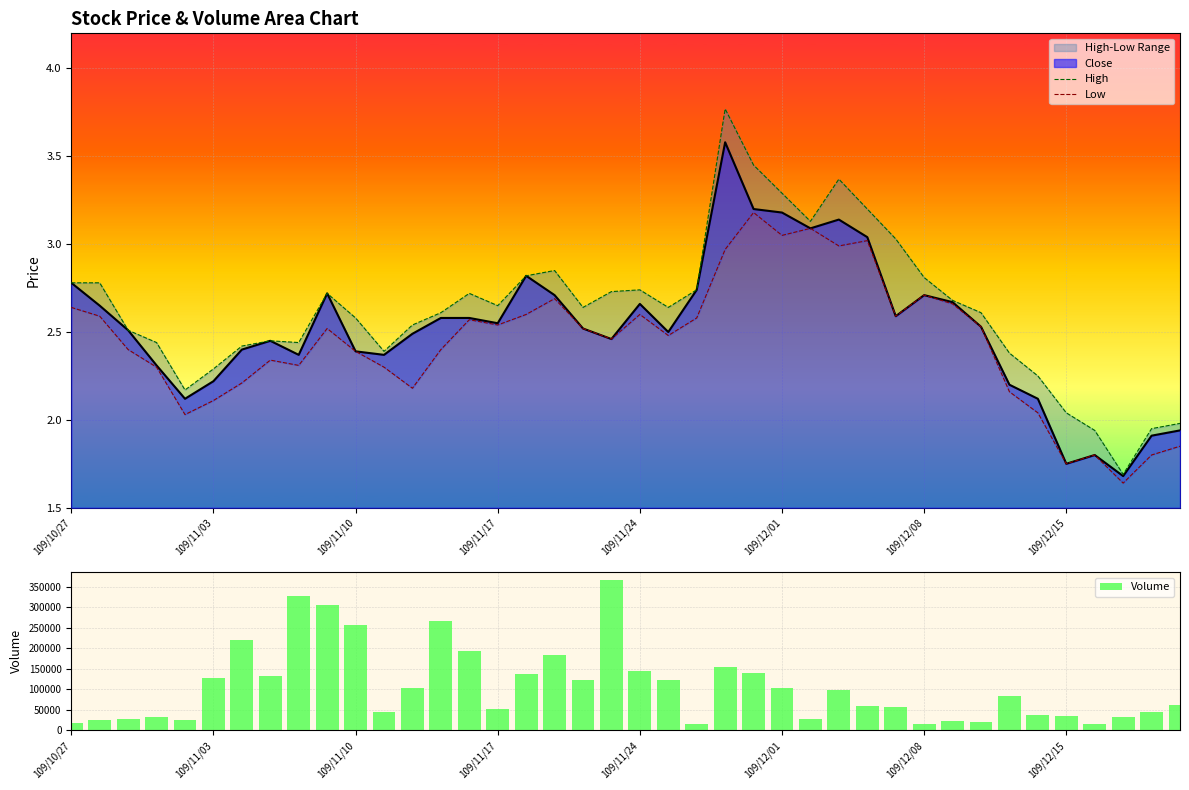

What is the minimum value for Close?

1.7